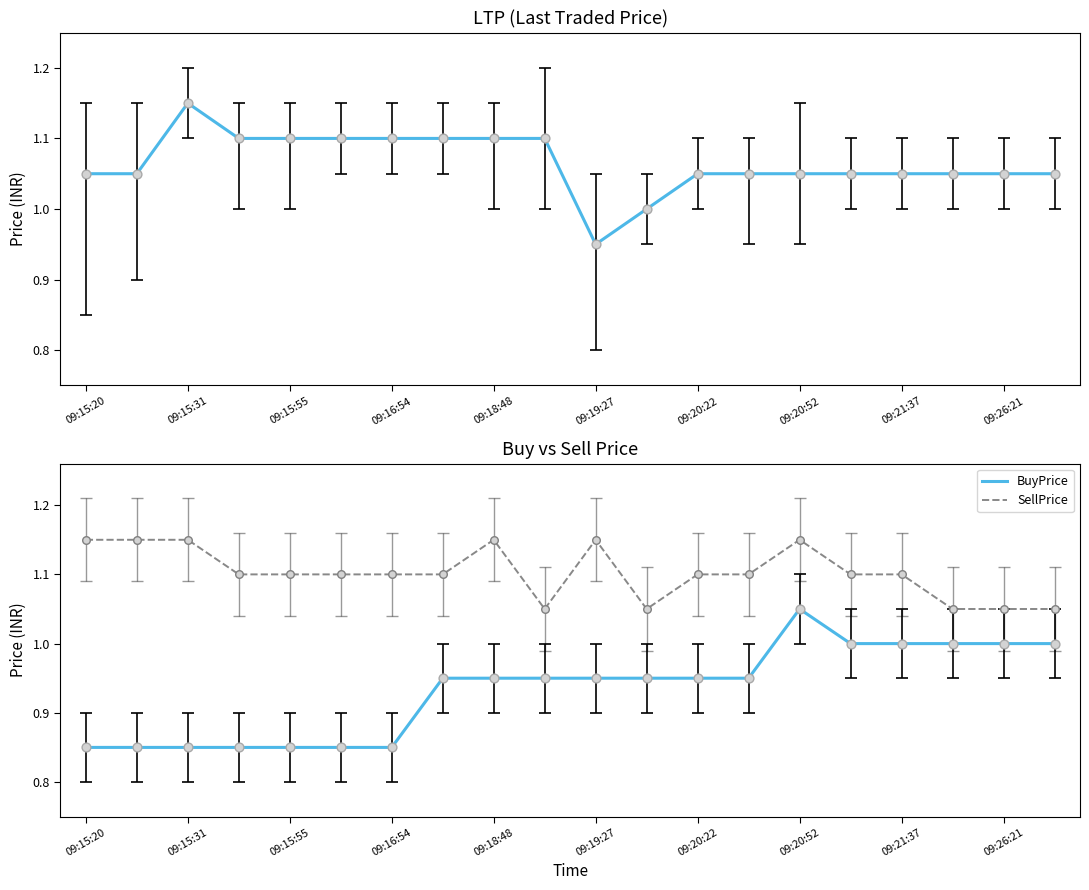

Which series contains the lowest Y value?

BuyPrice